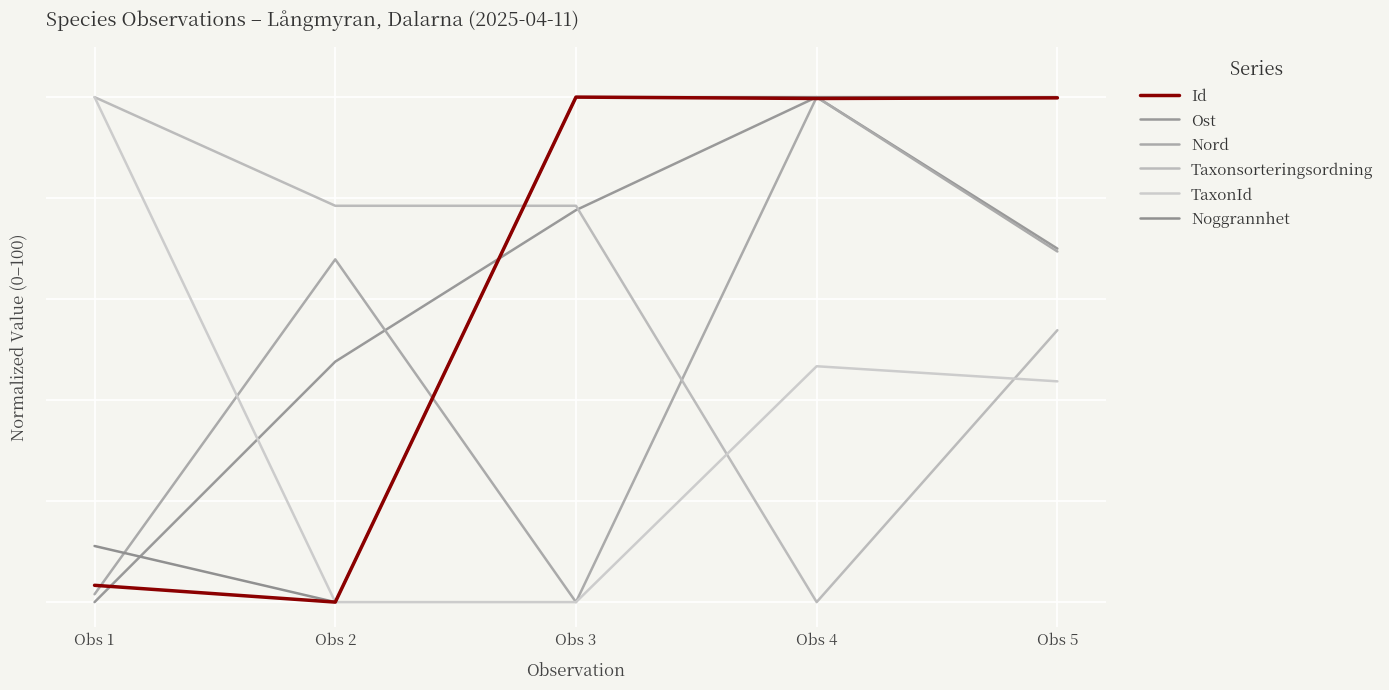

What is the difference between the highest and lowest values at Obs 5?

56.3